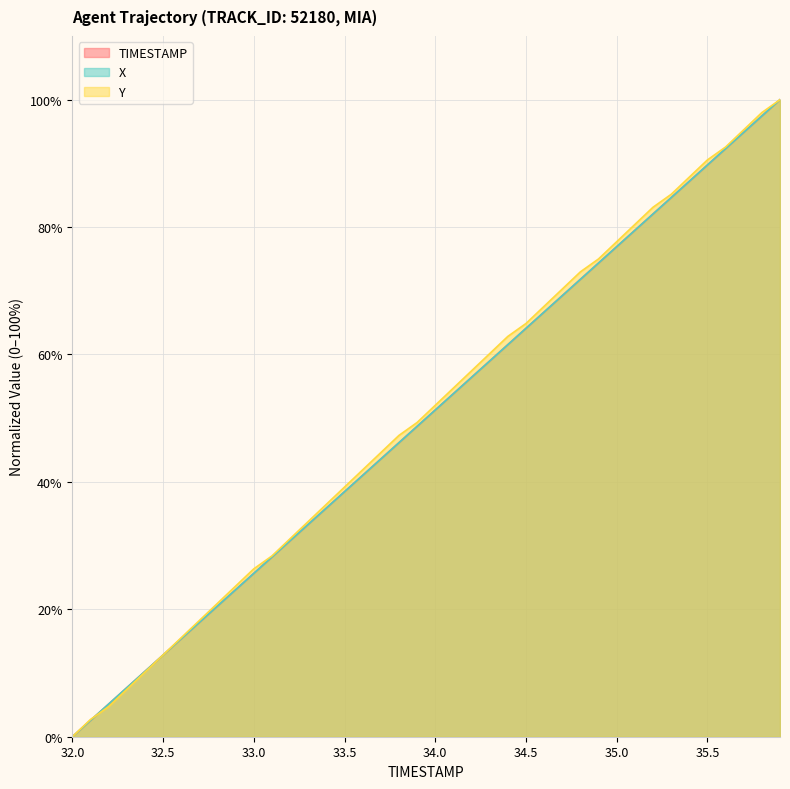

How many lines are shown in the chart?

3